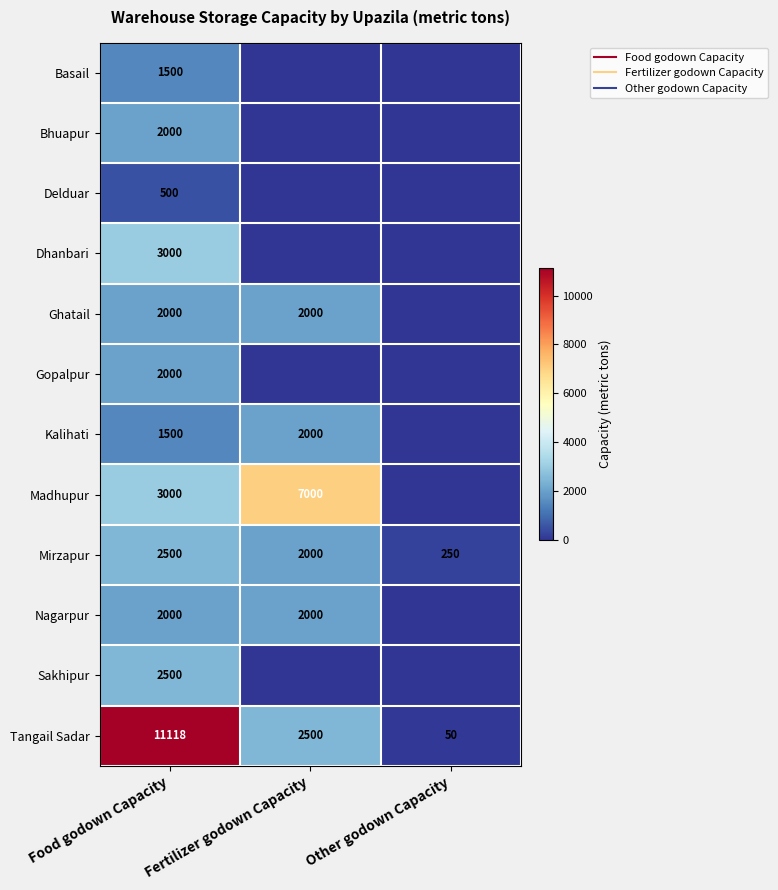

Which has a higher value, Fertilizer godown Capacity or Food godown Capacity?

Food godown Capacity